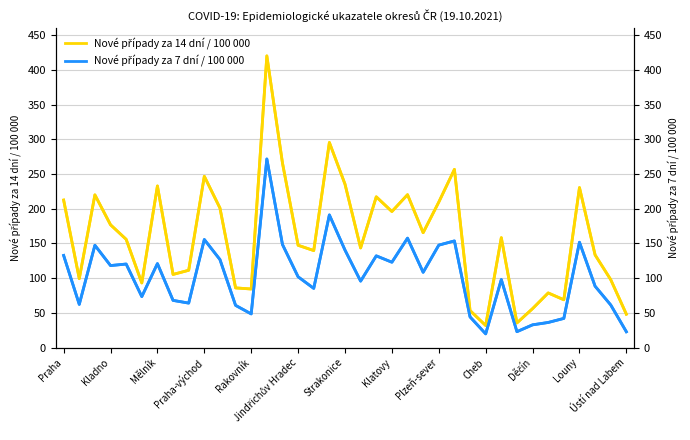

True or false: Nové případy za 7 dní na 100 000 has more than 2 interior local peaks.

True